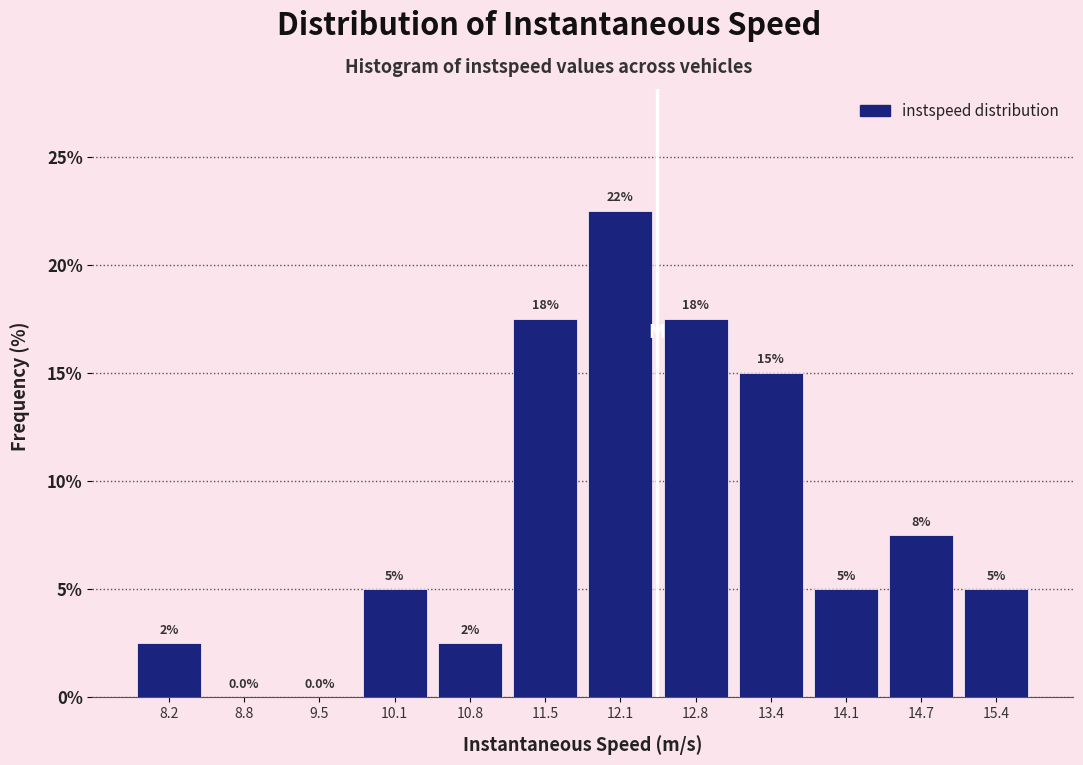

Which range on the x-axis has the tallest bar?

11.8 to 12.4